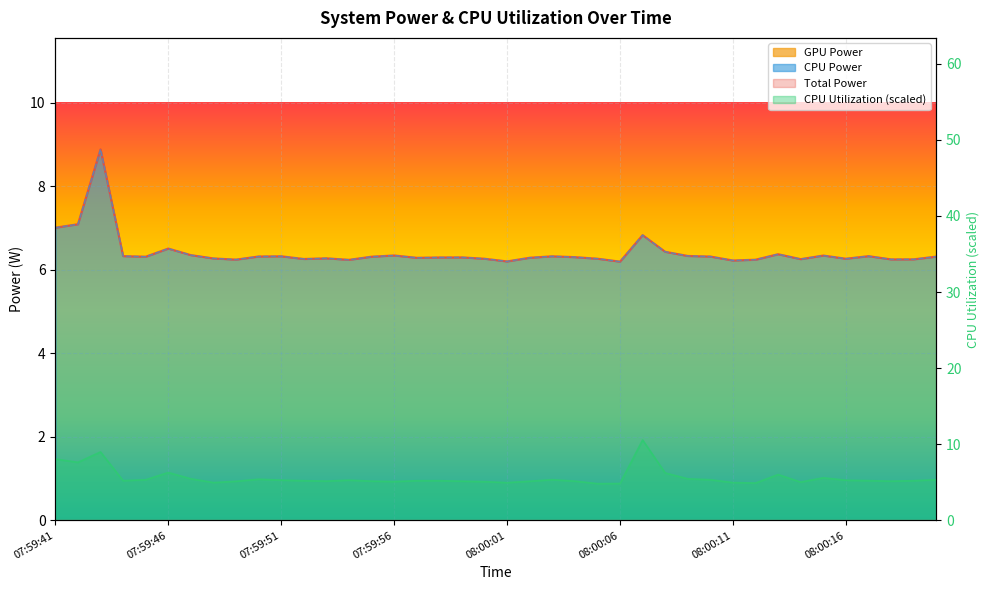

At which label does CPU Utilization reach its minimum?

08:00:05